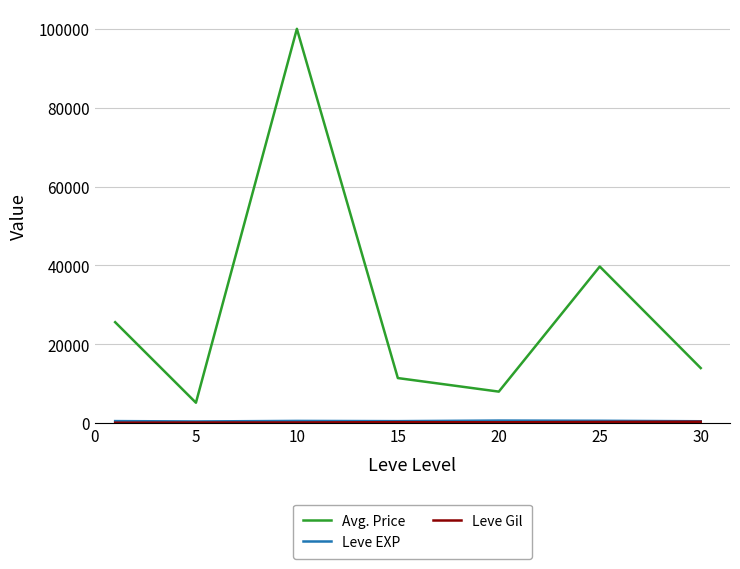

Which series has the widest spread of values?

Avg. Price